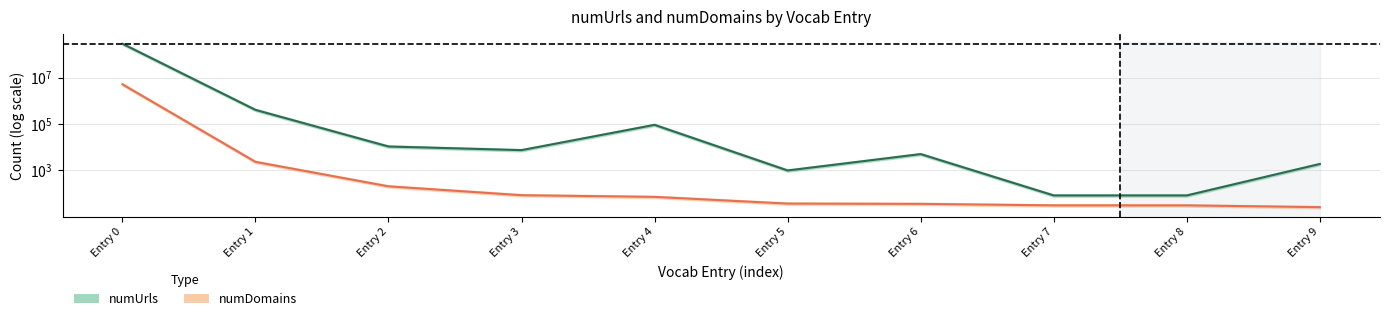

Reading left to right, list all the values displayed in this chart.

numEntities: 5110498	2325	205	85	72	37	36	31	31	26
numUrls: 285974440	403744	10659	7428	91239	988	5018	83	83	1885